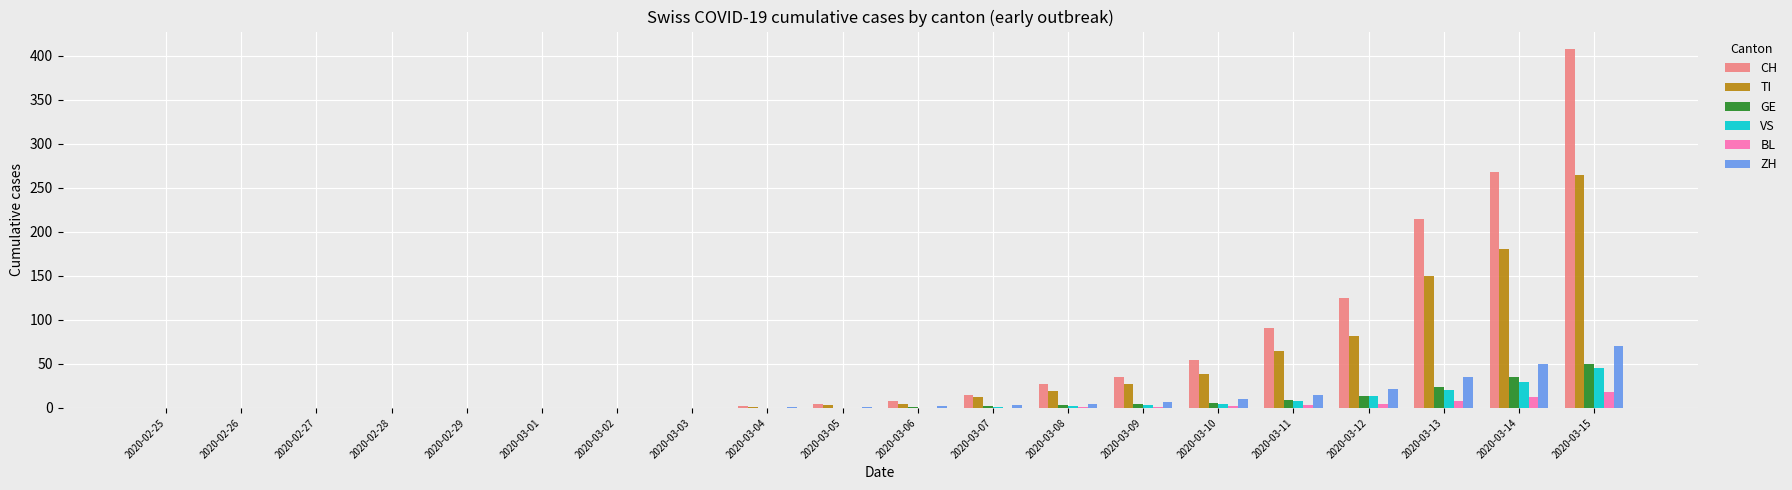

At which category is the sum across all series the highest?

2020-03-15